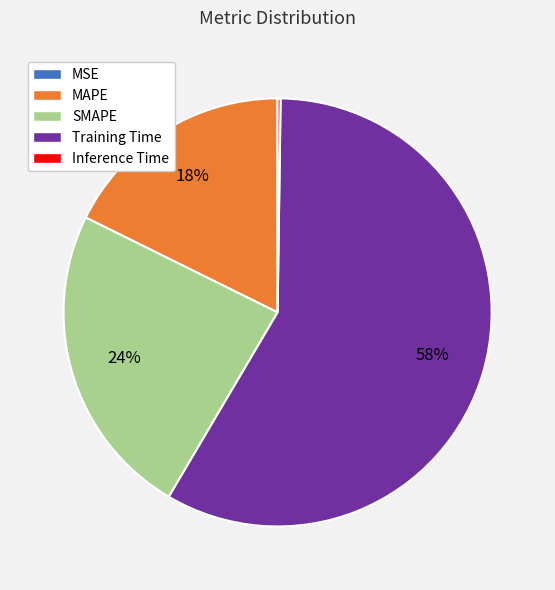

The Training Time slice represents 52% of the pie. True or false?

False